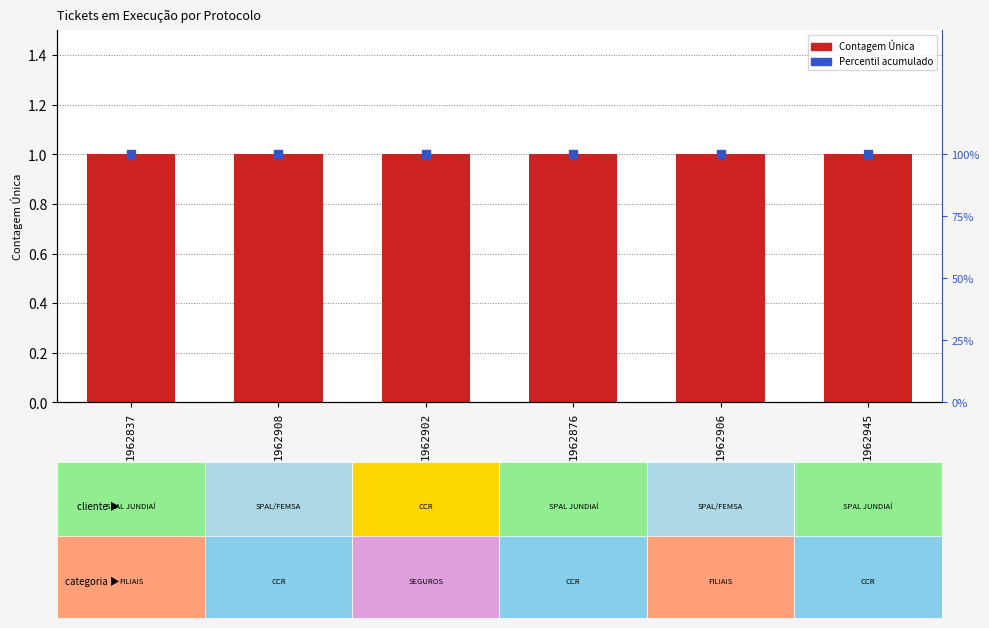

At which category is the sum across all series the highest?

1962837